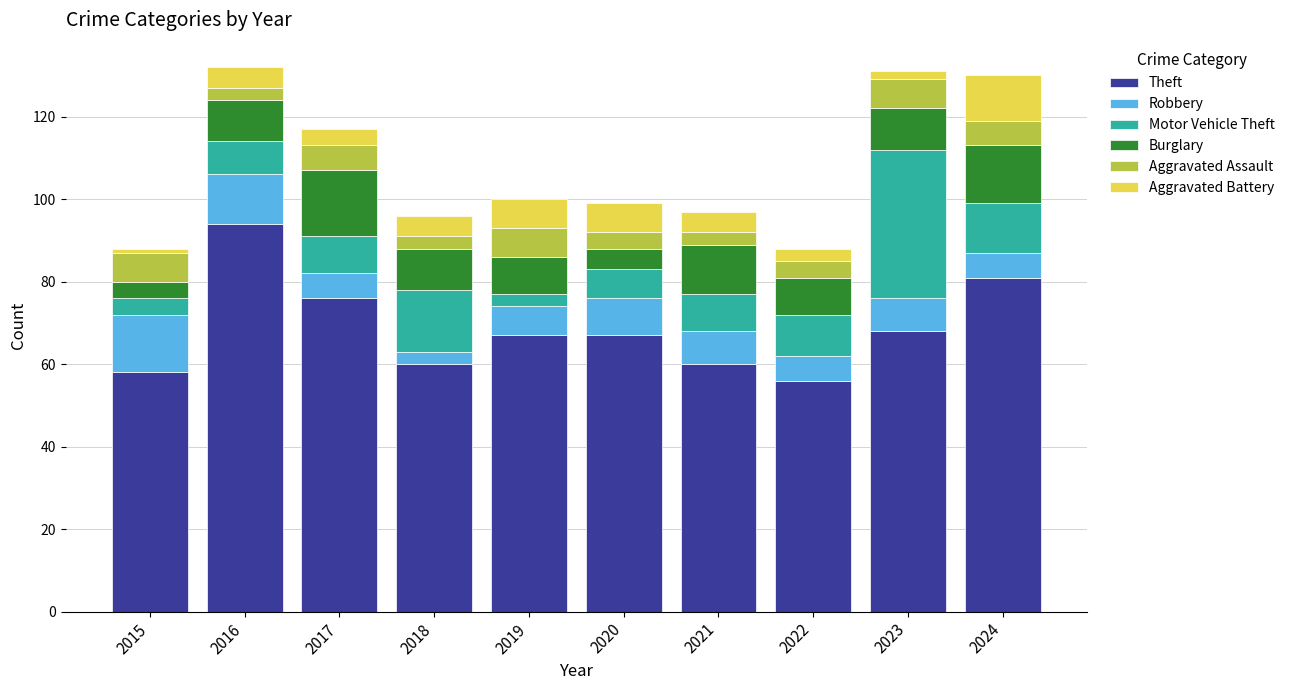

What is the total value across all series at 2021?

97